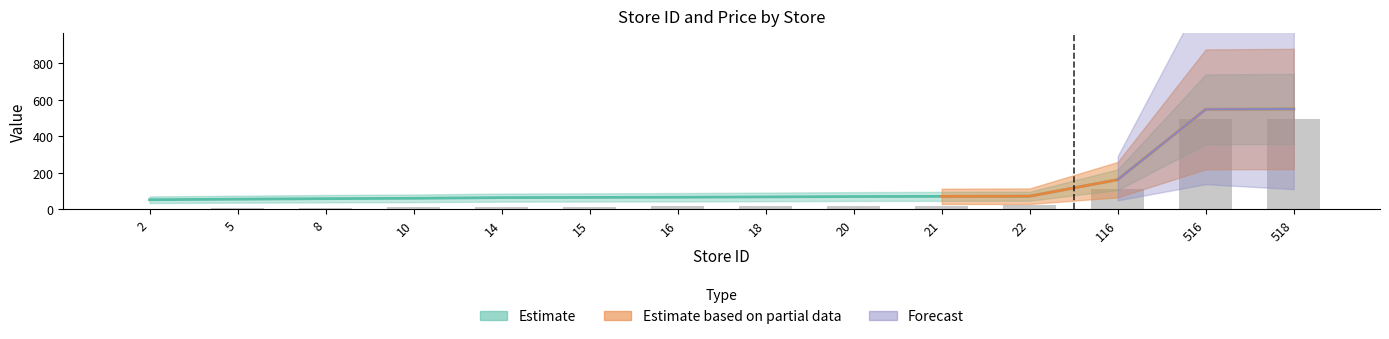

What is the greatest value displayed?

550.0